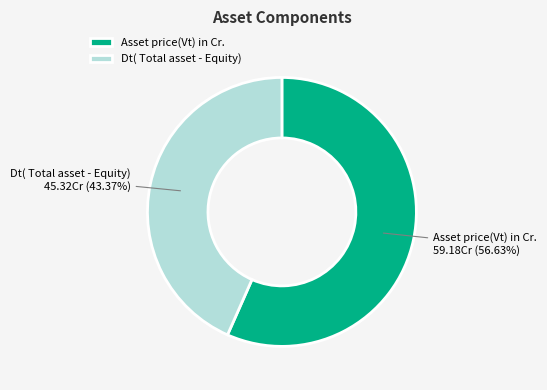

To the nearest percent, what is the difference between the Dt( Total asset - Equity) and Asset price(Vt) in Cr. slice percentages?

13%